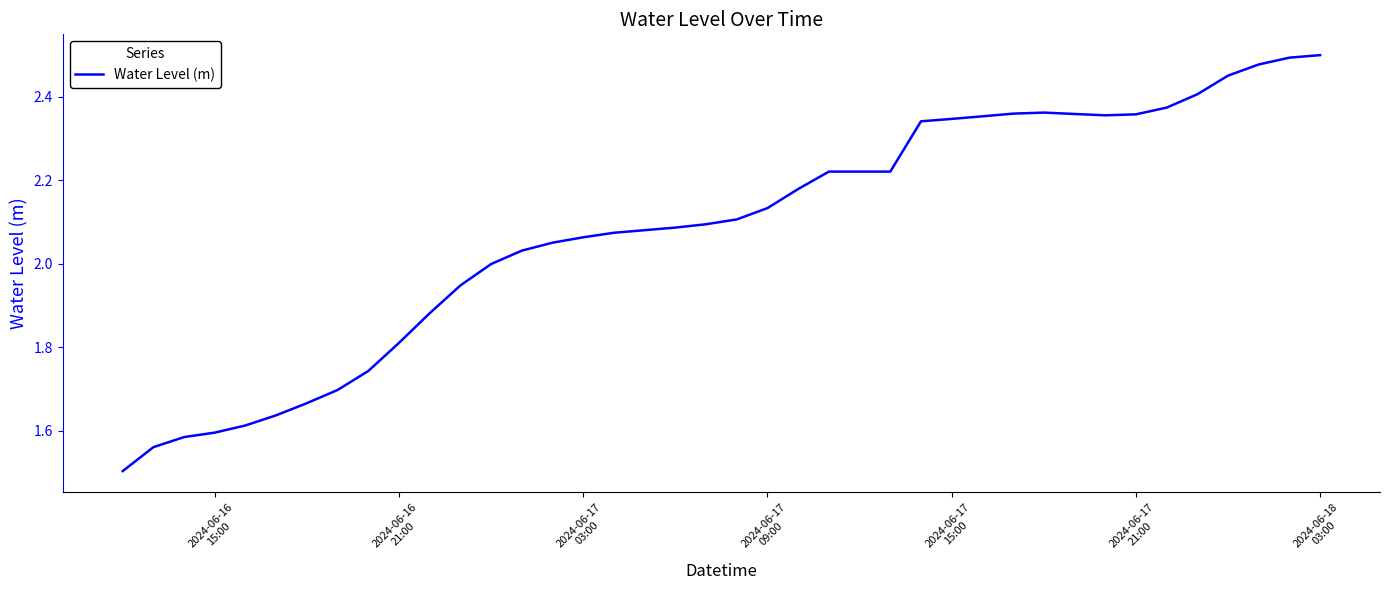

What is the minimum value shown in the chart?

1.5